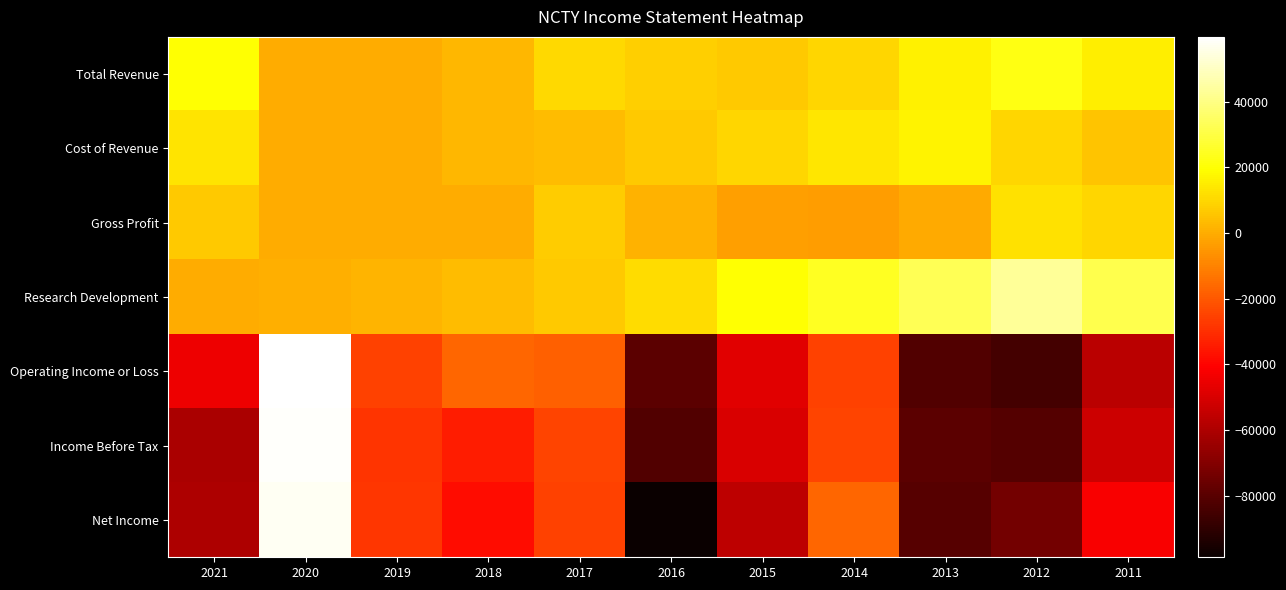

Reading right to left, extract all data points from this chart.

Total Revenue: 2011=15800	2012=22200	2013=16000	2014=10100	2015=6800	2016=8200	2017=10700	2018=2500	2019=0	2020=100	2021=19800
Cost of Revenue: 2011=5800	2012=10000	2013=16500	2014=13500	2015=9900	2016=7100	2017=3500	2018=2400	2019=200	2020=100	2021=12900
Gross Profit: 2011=10000	2012=12200	2013=-500	2014=-3400	2015=-3100	2016=1100	2017=7200	2018=100	2019=-100	2020=0	2021=7000
Research Development: 2011=31500	2012=43300	2013=32600	2014=24700	2015=19700	2016=11400	2017=6600	2018=3600	2019=1900	2020=400	2021=300
Operating Income or Loss: 2011=-57000	2012=-85000	2013=-82000	2014=-25400	2015=-47700	2016=-79300	2017=-17900	2018=-16600	2019=-25100	2020=59800	2021=-44900
Income Before Tax: 2011=-52600	2012=-81200	2013=-79300	2014=-25000	2015=-49800	2016=-82000	2017=-24800	2018=-34300	2019=-28200	2020=58800	2021=-60600
Net Income: 2011=-42200	2012=-73700	2013=-80400	2014=-17000	2015=-56200	2016=-98800	2017=-25600	2018=-37700	2019=-27800	2020=57900	2021=-60100